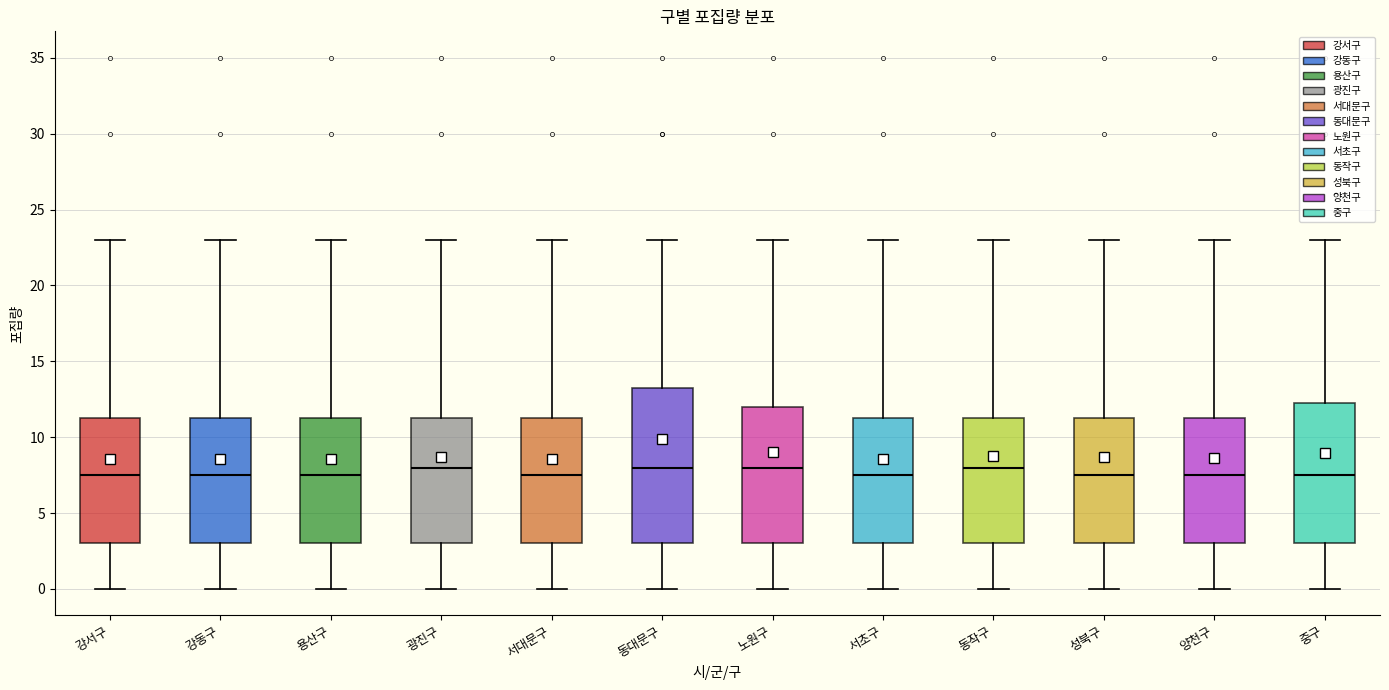

Reading left to right, transcribe this box plot: for each box, give where its median line is, the range the box spans, and where its two whiskers end, as read against the y-axis. The values are not printed on the chart, so give them approximately, as read against the axis.

강서구: median 7.5, box 3.0 to 11.5, whiskers 0.0 to 23.0
강동구: median 7.5, box 3.0 to 11.5, whiskers 0.0 to 23.0
용산구: median 7.5, box 3.0 to 11.5, whiskers 0.0 to 23.0
광진구: median 8.0, box 3.0 to 11.5, whiskers 0.0 to 23.0
서대문구: median 7.5, box 3.0 to 11.5, whiskers 0.0 to 23.0
동대문구: median 8.0, box 3.0 to 13.5, whiskers 0.0 to 23.0
노원구: median 8.0, box 3.0 to 12.0, whiskers 0.0 to 23.0
서초구: median 7.5, box 3.0 to 11.5, whiskers 0.0 to 23.0
동작구: median 8.0, box 3.0 to 11.5, whiskers 0.0 to 23.0
성북구: median 7.5, box 3.0 to 11.5, whiskers 0.0 to 23.0
양천구: median 7.5, box 3.0 to 11.5, whiskers 0.0 to 23.0
중구: median 7.5, box 3.0 to 12.5, whiskers 0.0 to 23.0